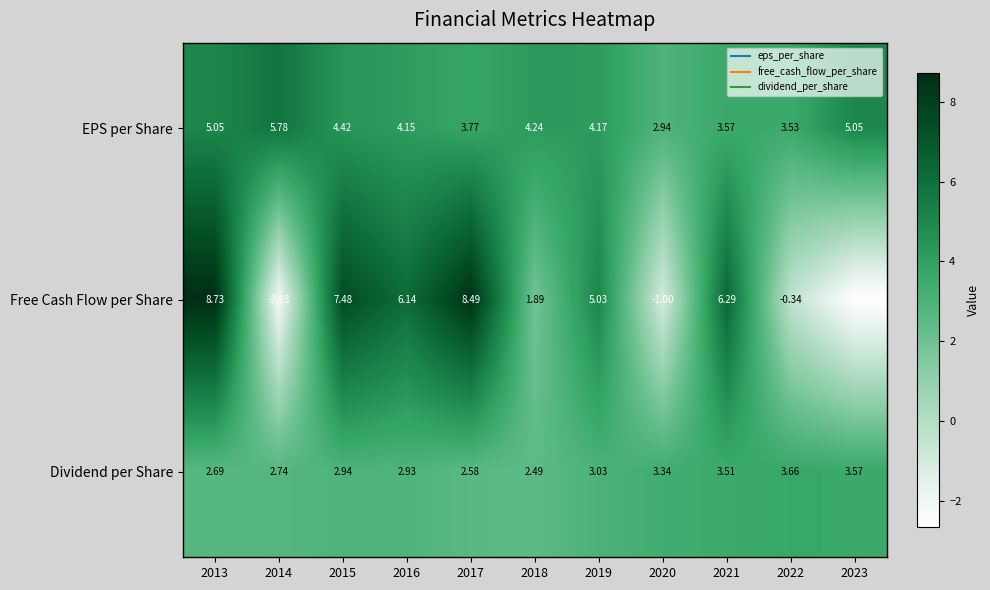

Is the value of EPS per Share at 2022 greater than the value of Dividend per Share at 2017?

Yes